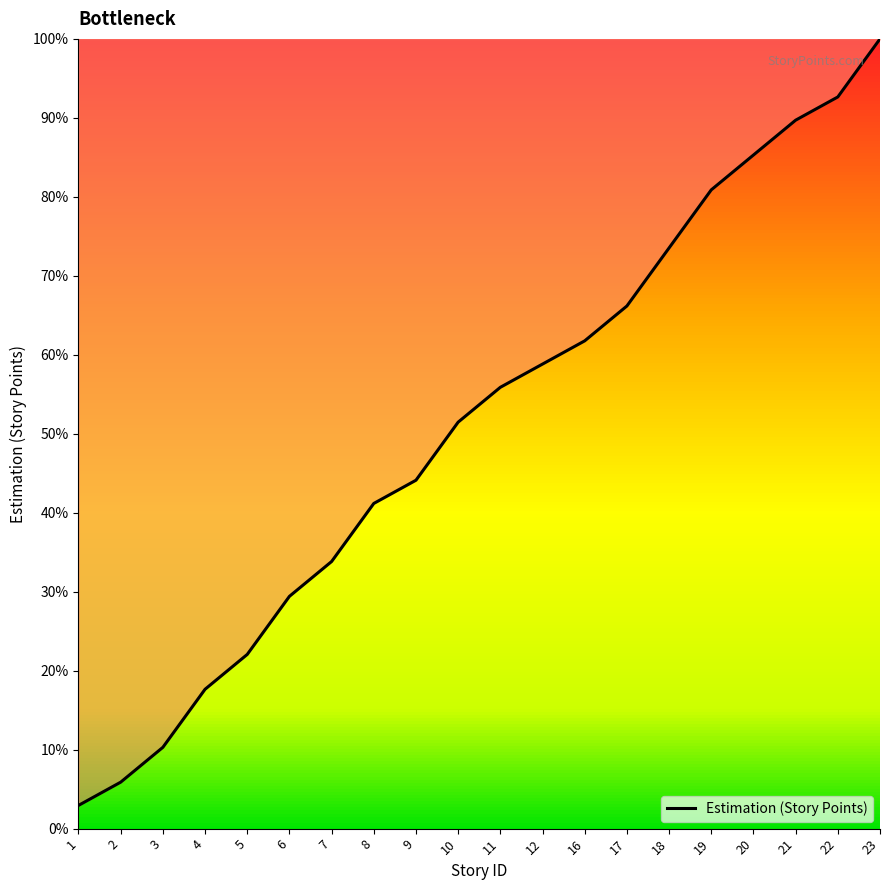

What is the sum of the values at 9 and 5?

66.2